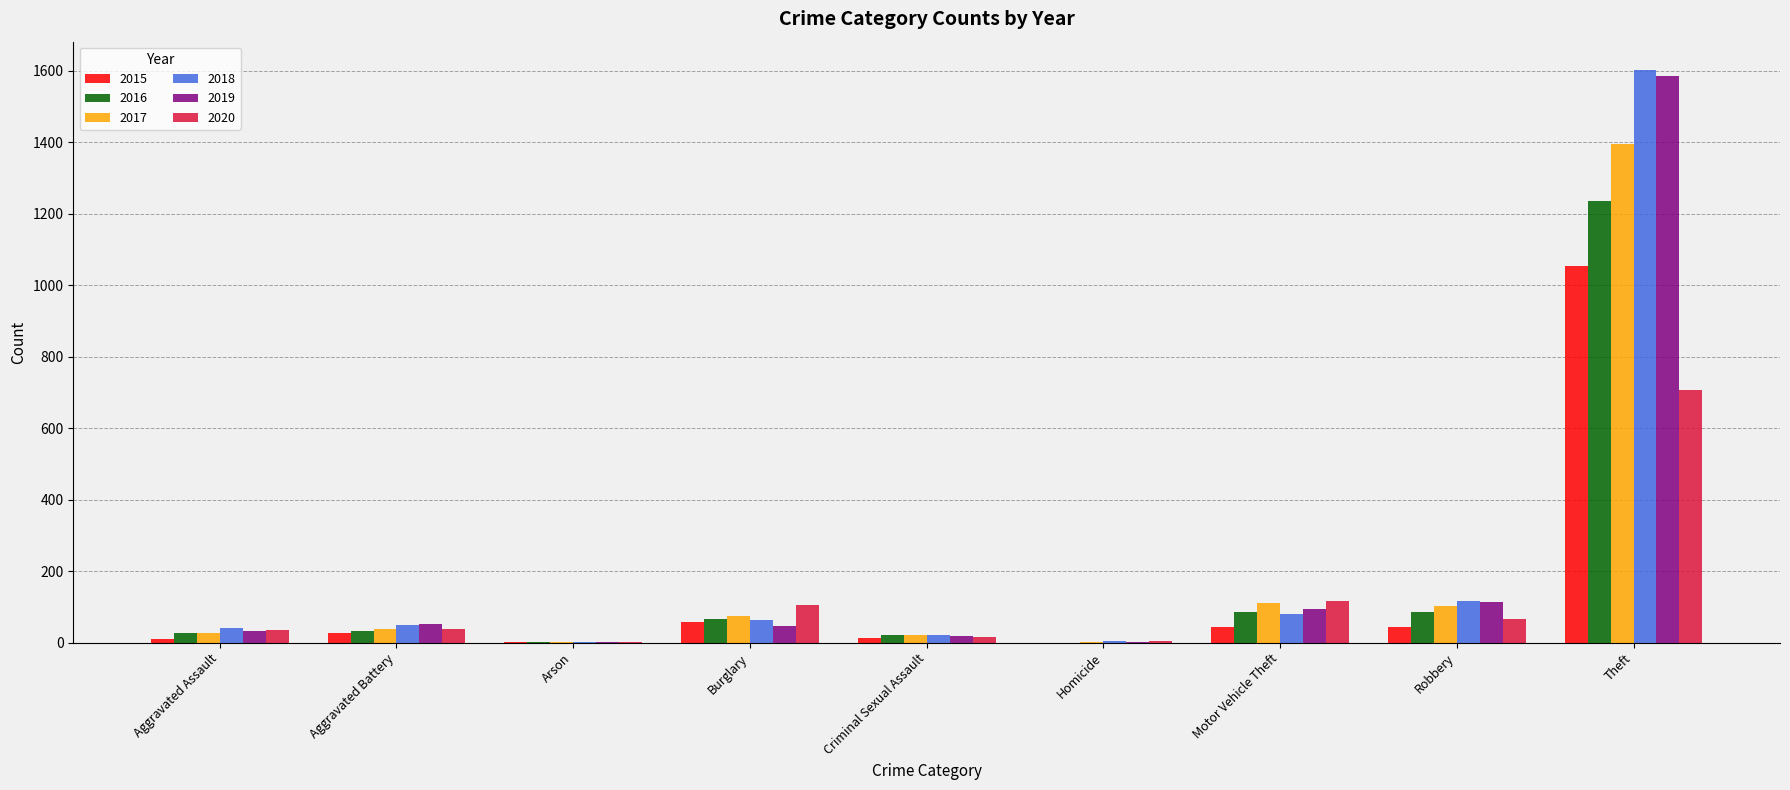

Which series has the widest spread of values?

2018